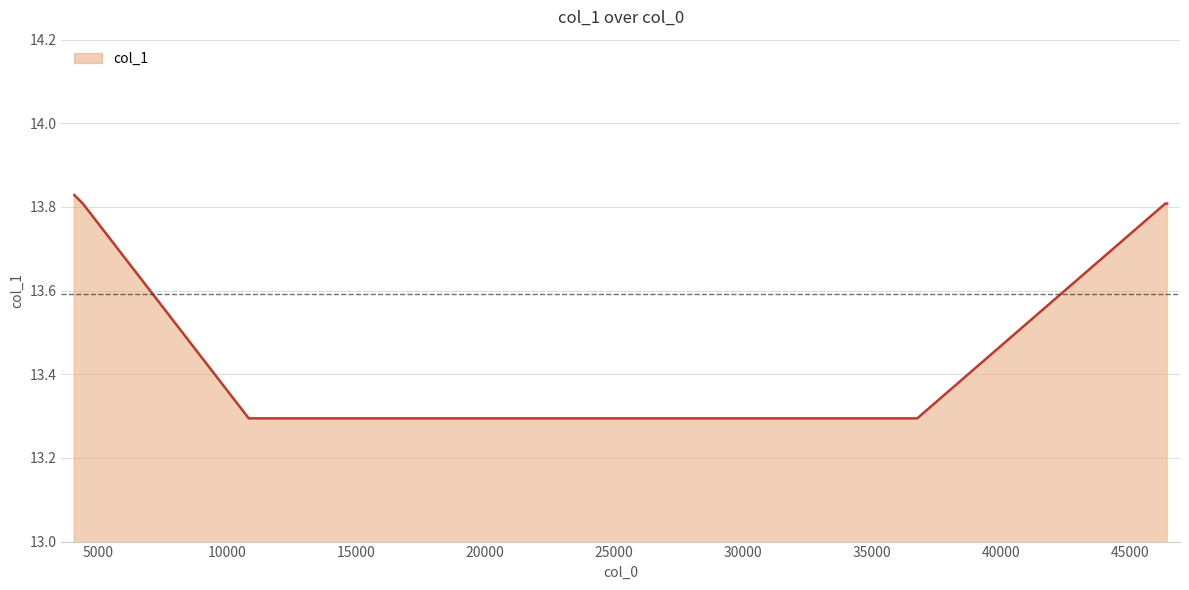

How many values are between 13 and 14?

7